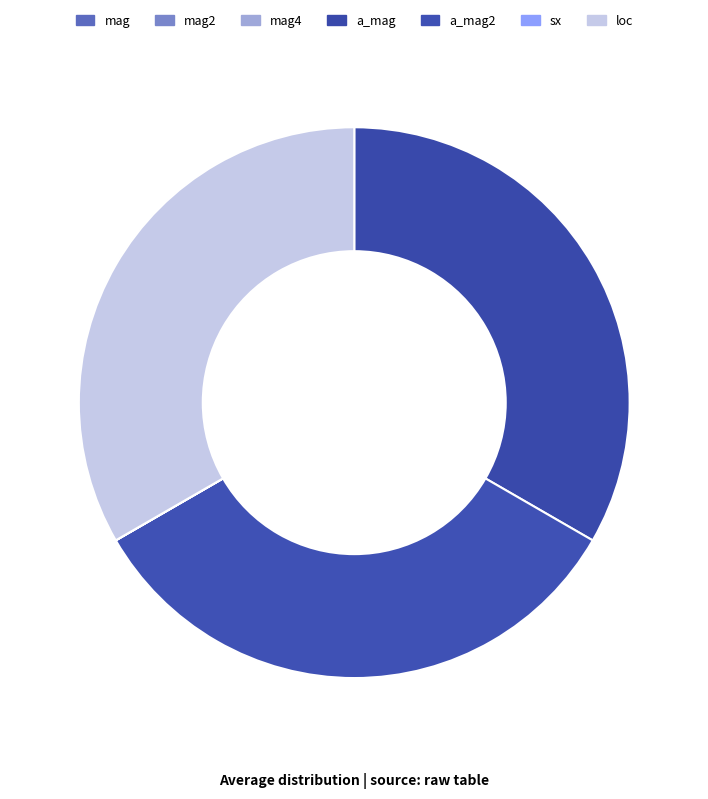

To the nearest percent, what is the combined percentage of a_mag and loc?

67%